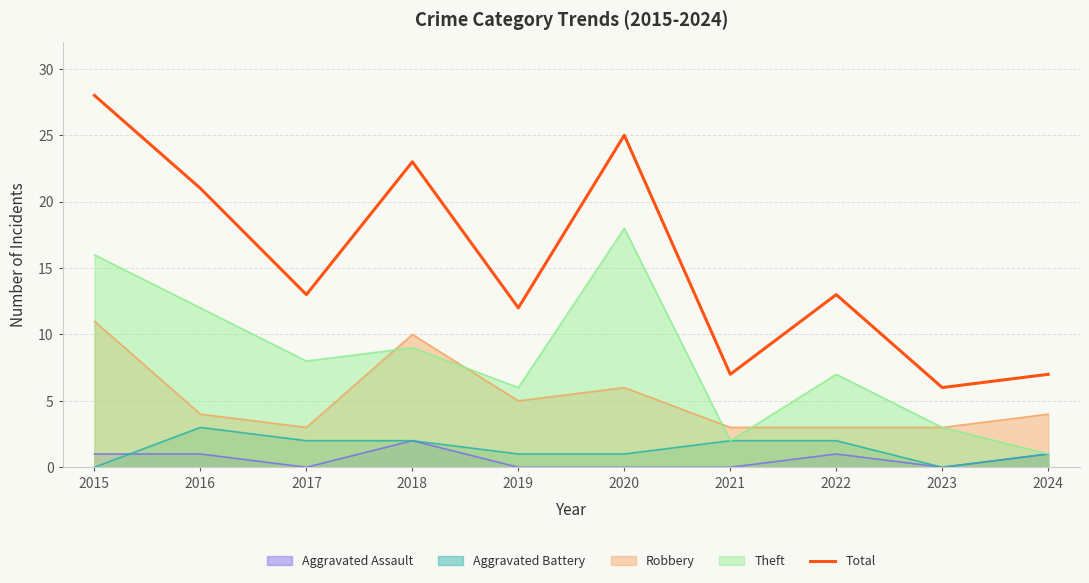

List the labels in order of value, largest first.

2015, 2020, 2018, 2016, 2017, 2022, 2019, 2021, 2024, 2023